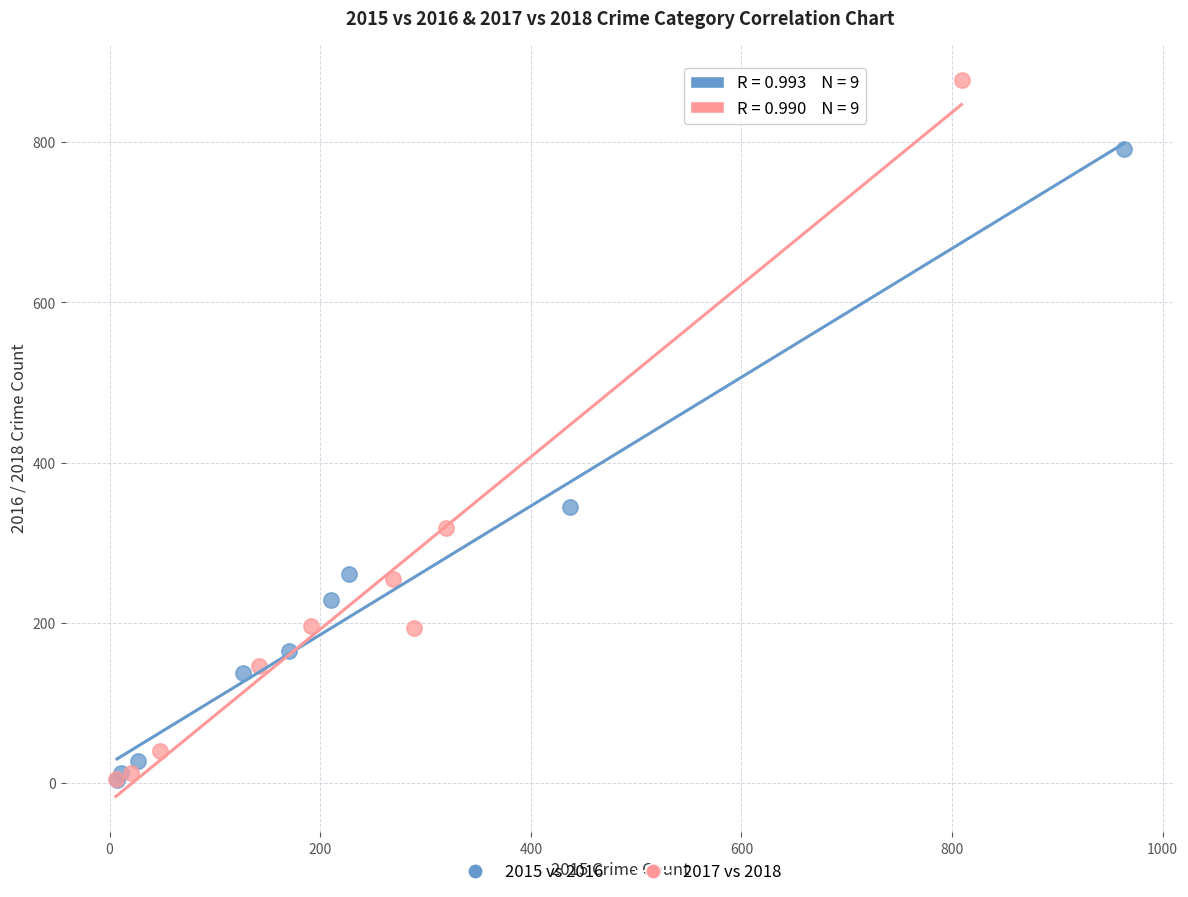

What are all the series names shown in the legend?

2015 vs 2016, 2017 vs 2018